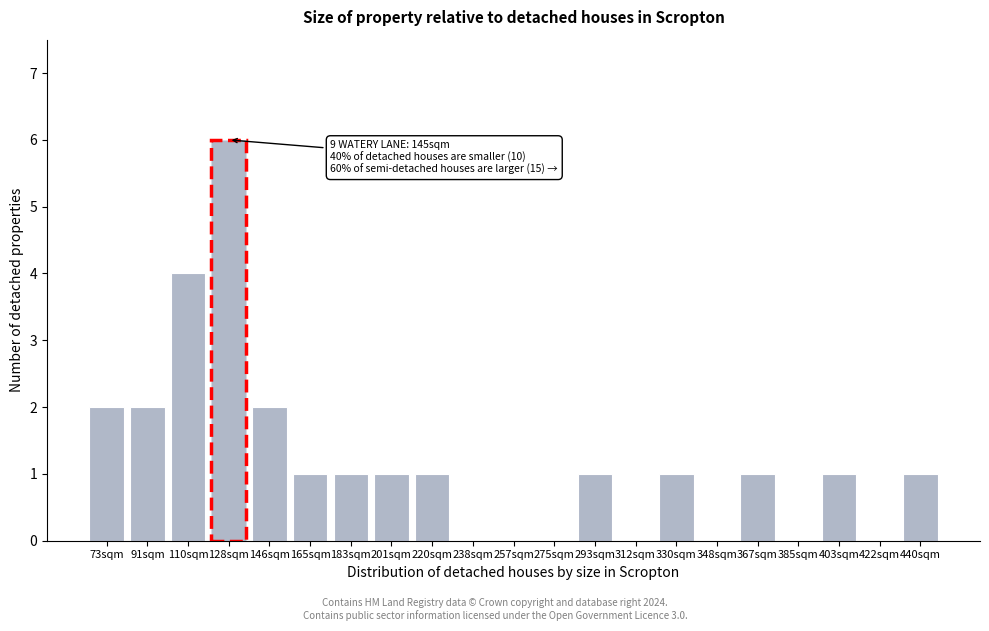

Reading left to right, transcribe all the data shown in this chart.

73sqm=2	91sqm=2	110sqm=4	128sqm=6	146sqm=2	165sqm=1	183sqm=1	201sqm=1	220sqm=1	238sqm=0	257sqm=0	275sqm=0	293sqm=1	312sqm=0	330sqm=1	348sqm=0	367sqm=1	385sqm=0	403sqm=1	422sqm=0	440sqm=1